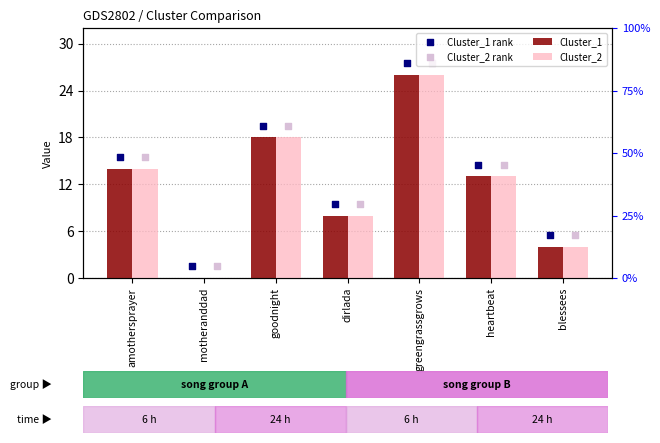

Which series has the largest total across all categories?

Cluster_1 rank